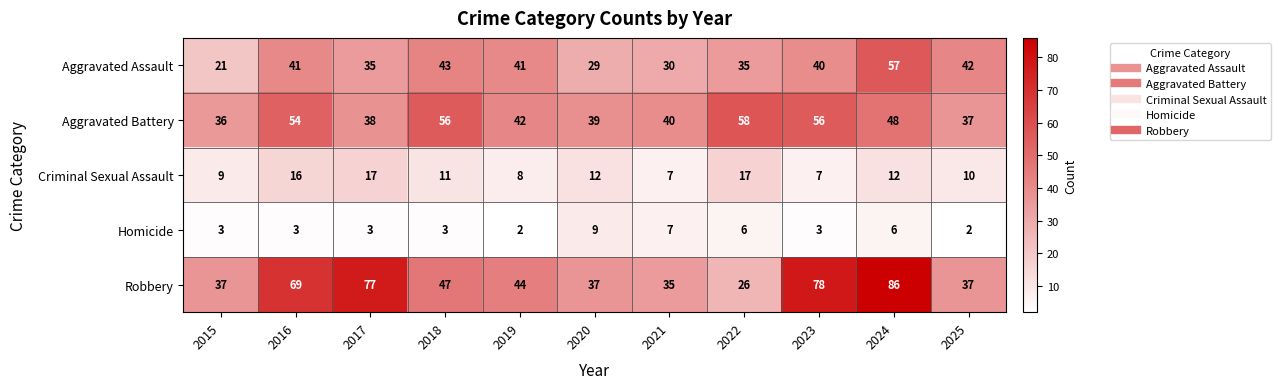

What is the sum of the Aggravated Assault values at 2023 and 2024?

97